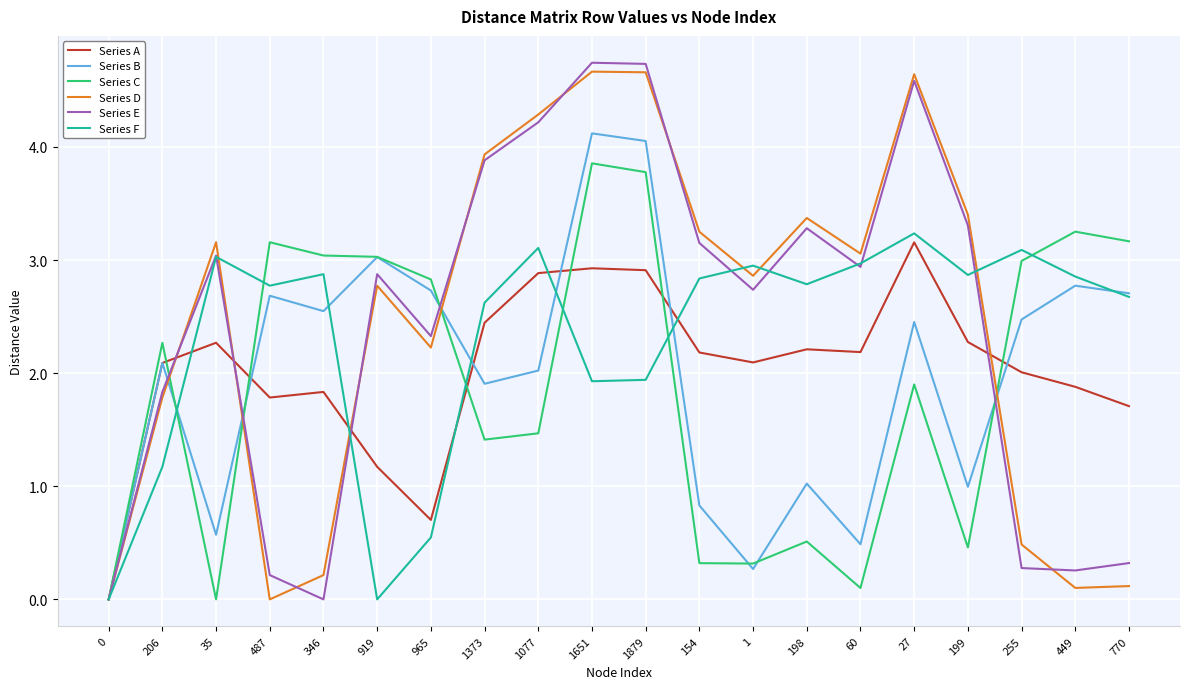

In Series B, how many points are lower than both neighbors (excluding endpoints)?

6